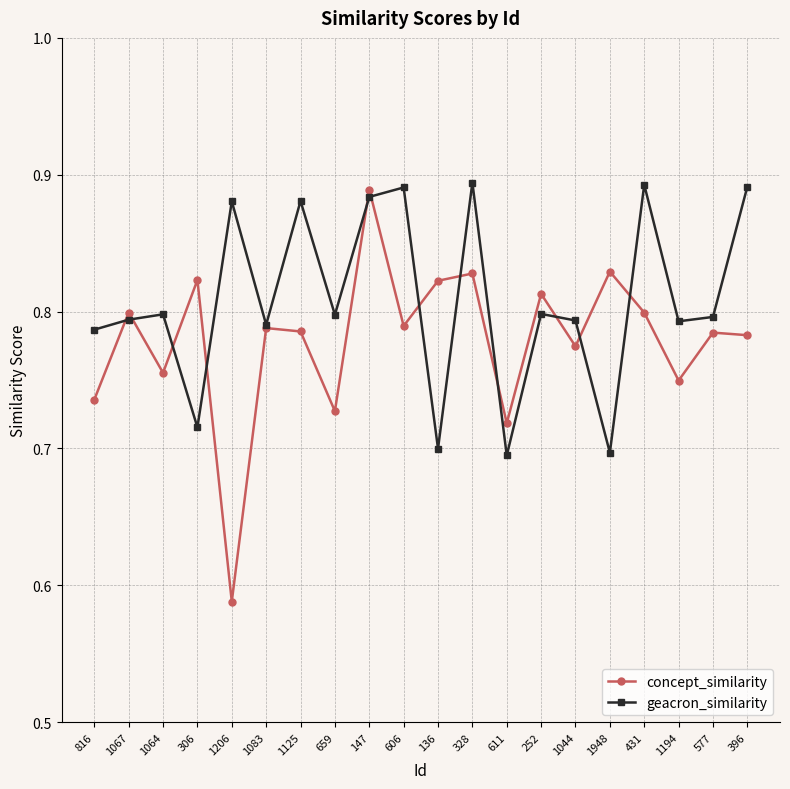

Does the chart display data point markers on the line(s)?

Yes